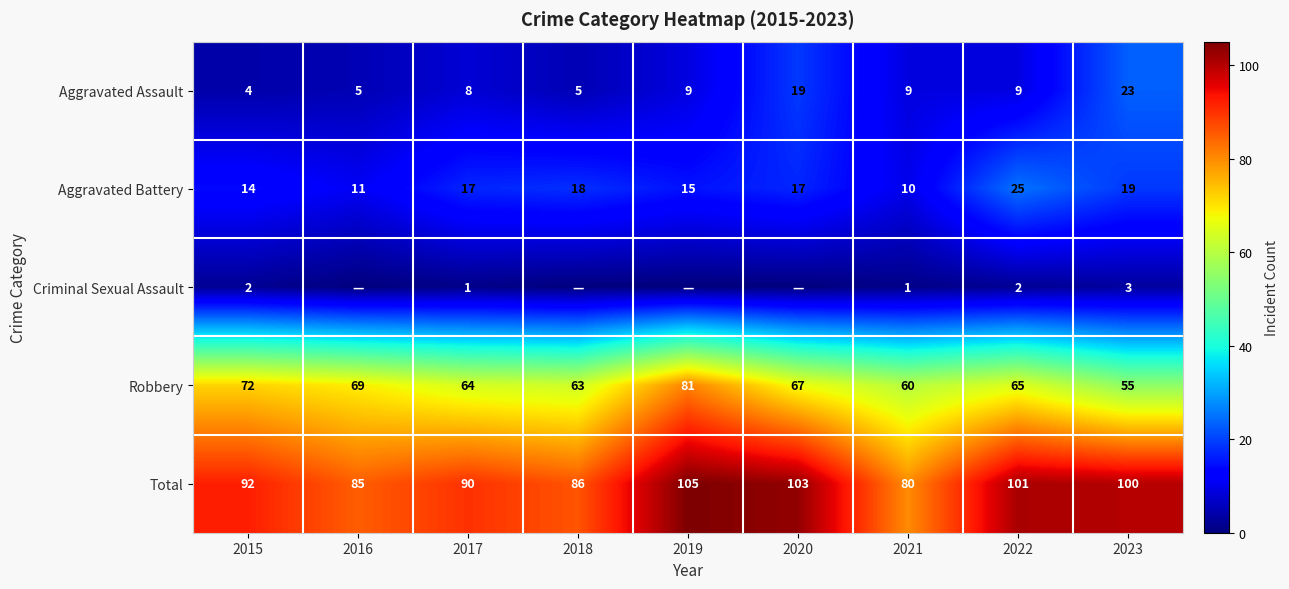

What is the difference between the second highest and minimum values in the Robbery series?

17